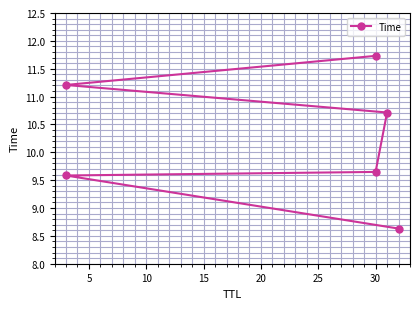

What is the sum of all values?

61.5